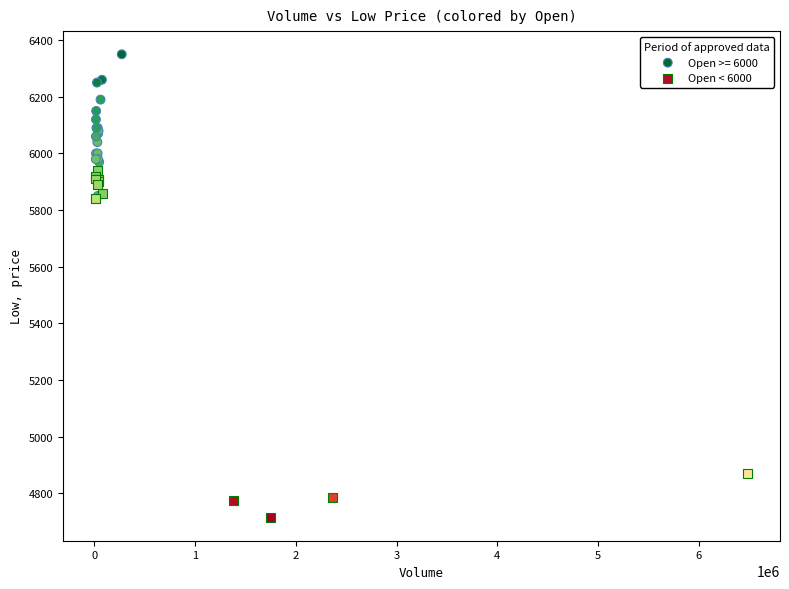

Which series has the widest spread of Y values?

Open < 6000